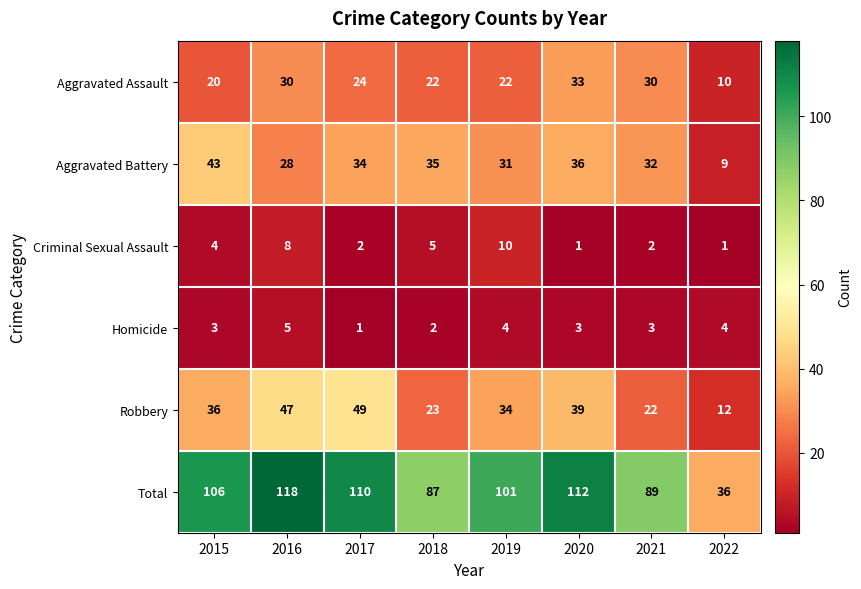

At which label does Aggravated Assault first exceed 24?

2016